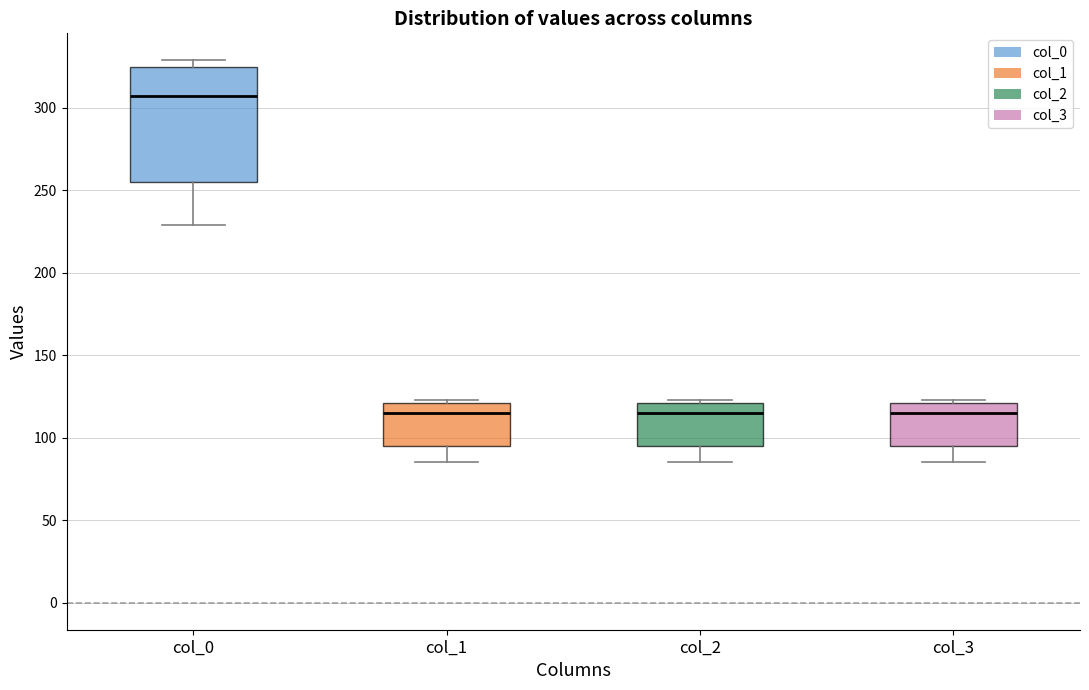

Comparing the boxes themselves (not the whiskers), which one is the tallest?

col_0